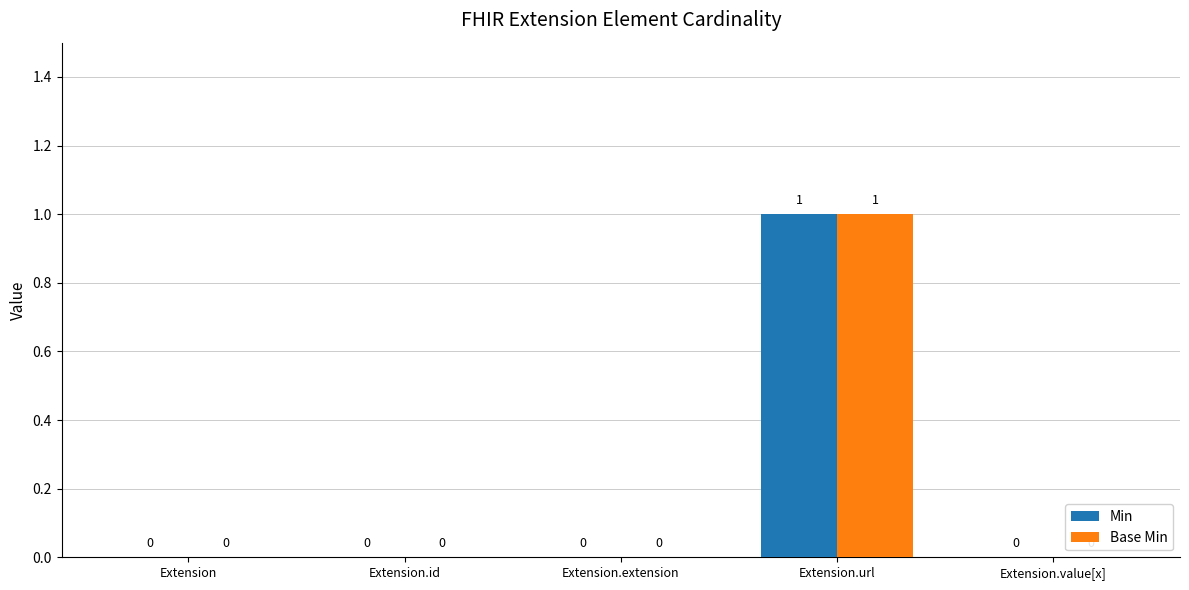

Are the bars grouped side by side (vs. stacked)?

Yes